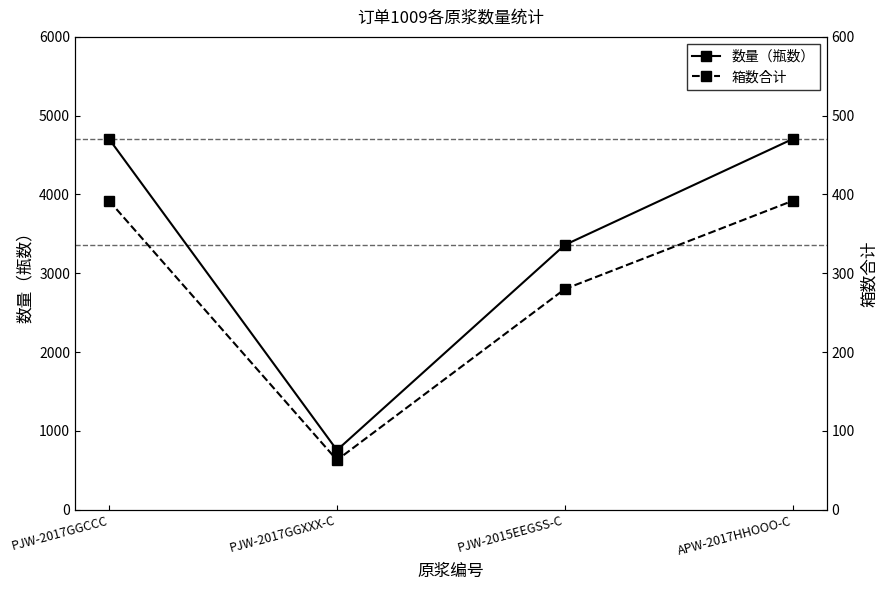

Reading right to left, what are all the values shown in this chart?

数量（瓶数）: APW-2017HHOOO-C=4704	PJW-2015EEGSS-C=3360	PJW-2017GGXXX-C=756	PJW-2017GGCCC=4704
箱数合计: APW-2017HHOOO-C=392	PJW-2015EEGSS-C=280	PJW-2017GGXXX-C=63	PJW-2017GGCCC=392